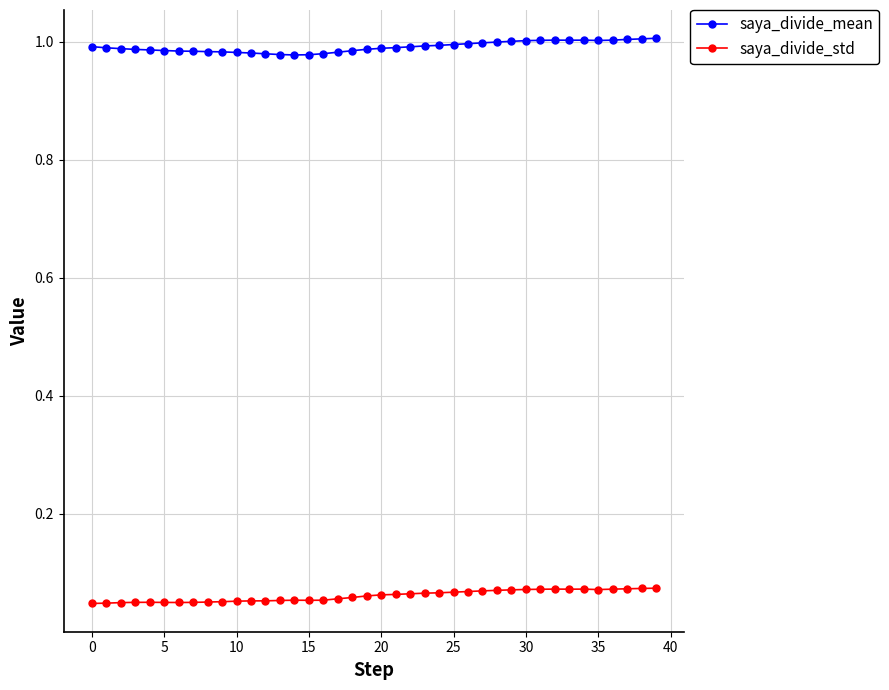

At how many categories does at least one series exceed 0?

40